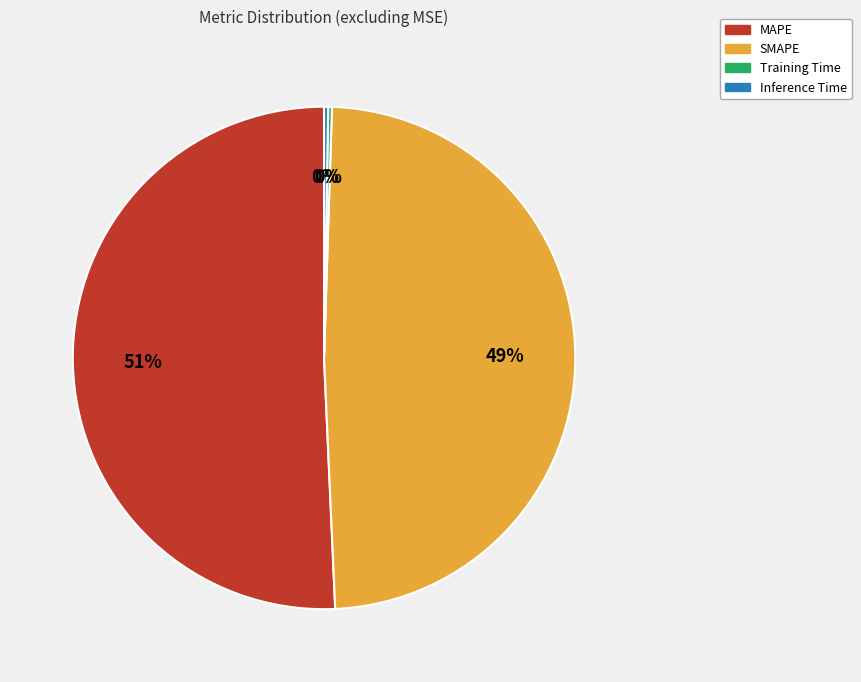

The SMAPE slice represents 49% of the pie. True or false?

True